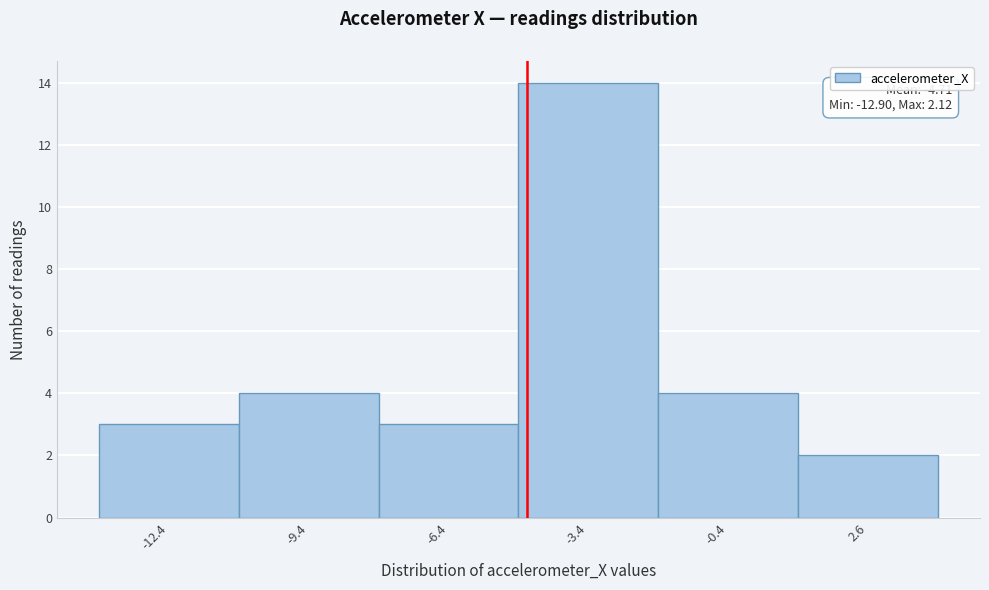

Which range on the x-axis has the tallest bar?

-5 to -2